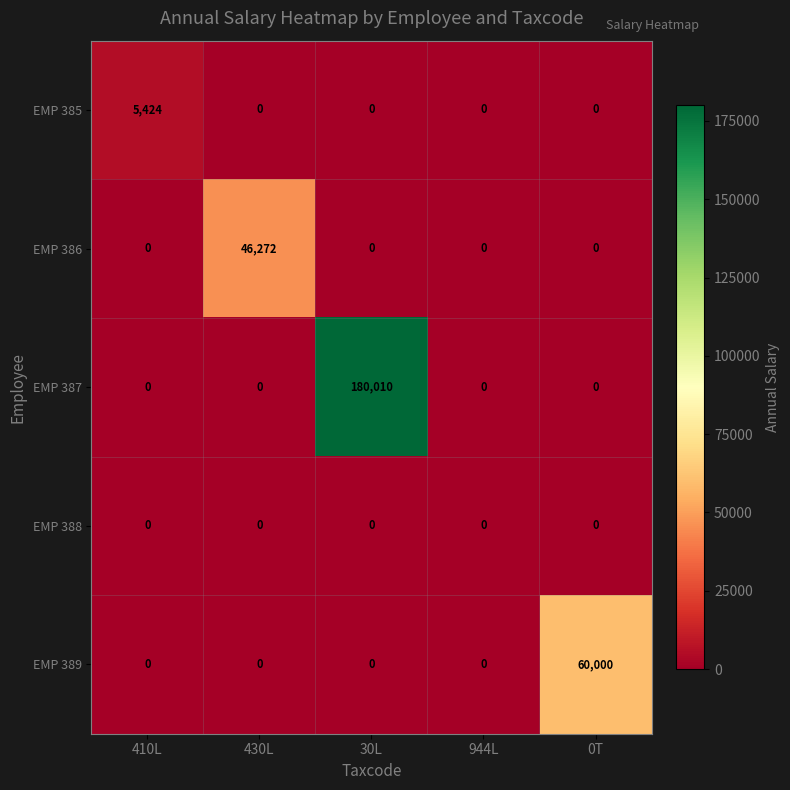

Reading left to right, transcribe all the data shown in this chart.

EMP 385: 410L=5424	430L=0	30L=0	944L=0	0T=0
EMP 386: 410L=0	430L=46272	30L=0	944L=0	0T=0
EMP 387: 410L=0	430L=0	30L=180010	944L=0	0T=0
EMP 388: 410L=0	430L=0	30L=0	944L=0	0T=0
EMP 389: 410L=0	430L=0	30L=0	944L=0	0T=60000